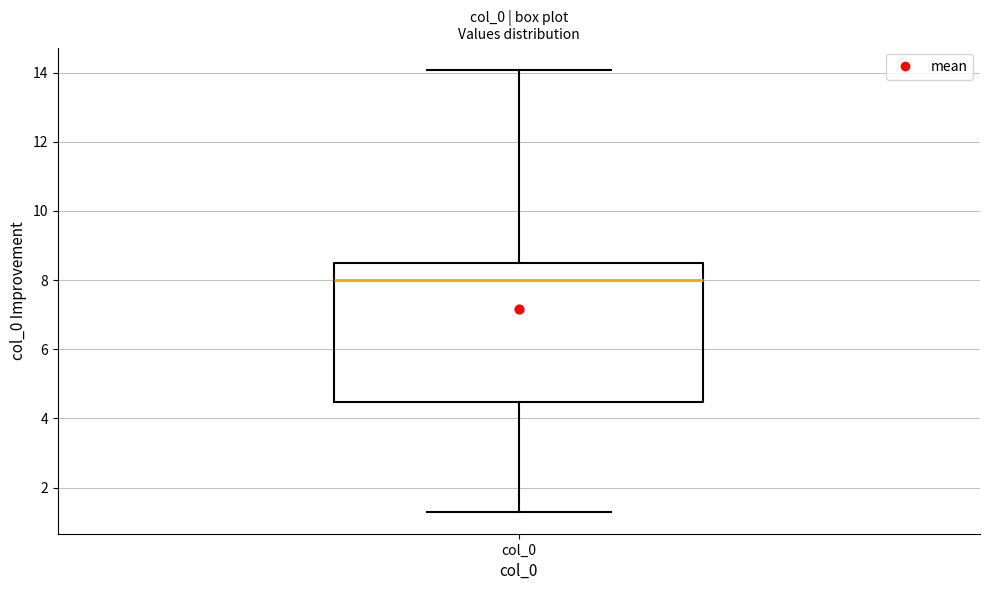

Transcribe this box plot: give where the median line is, the range the box spans, and where the two whiskers end, as read against the y-axis. The values are not printed on the chart, so give them approximately, as read against the axis.

median 8.0, box 4.4 to 8.4, whiskers 1.4 to 14.0